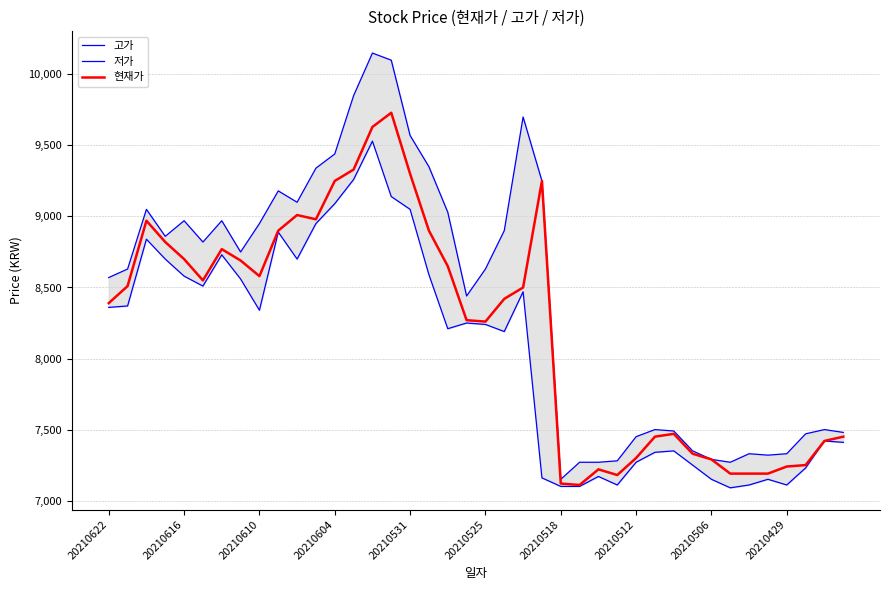

Which series has the widest spread of values?

고가